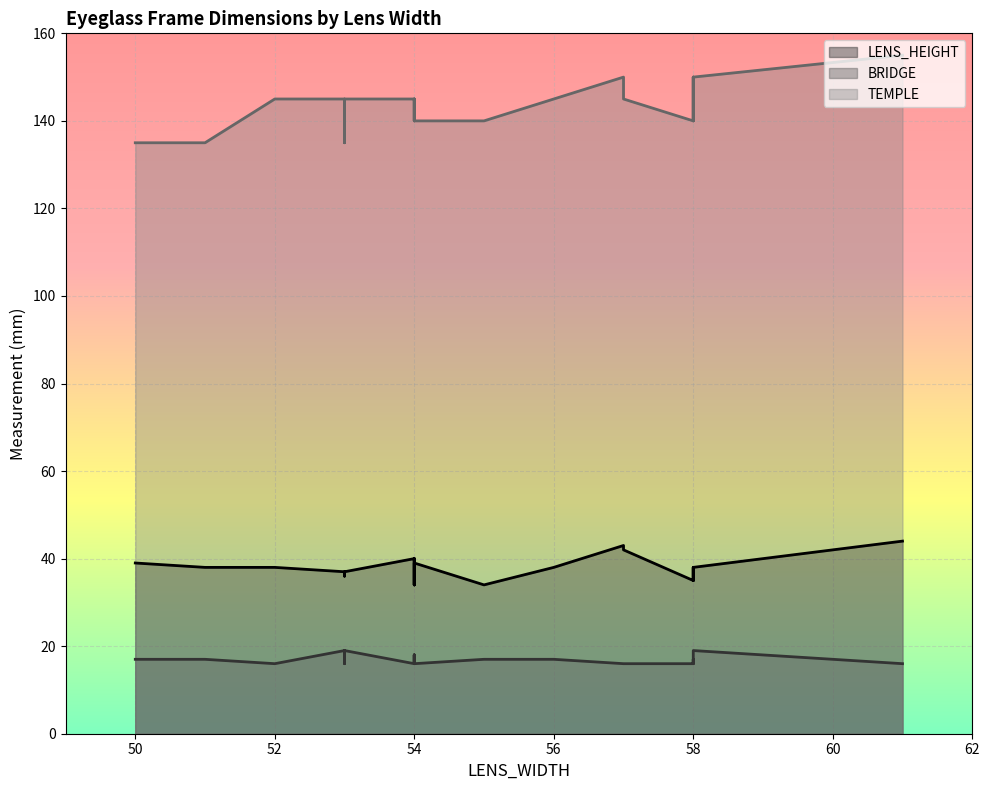

Is it true that BRIDGE equals 19 at 58?

True